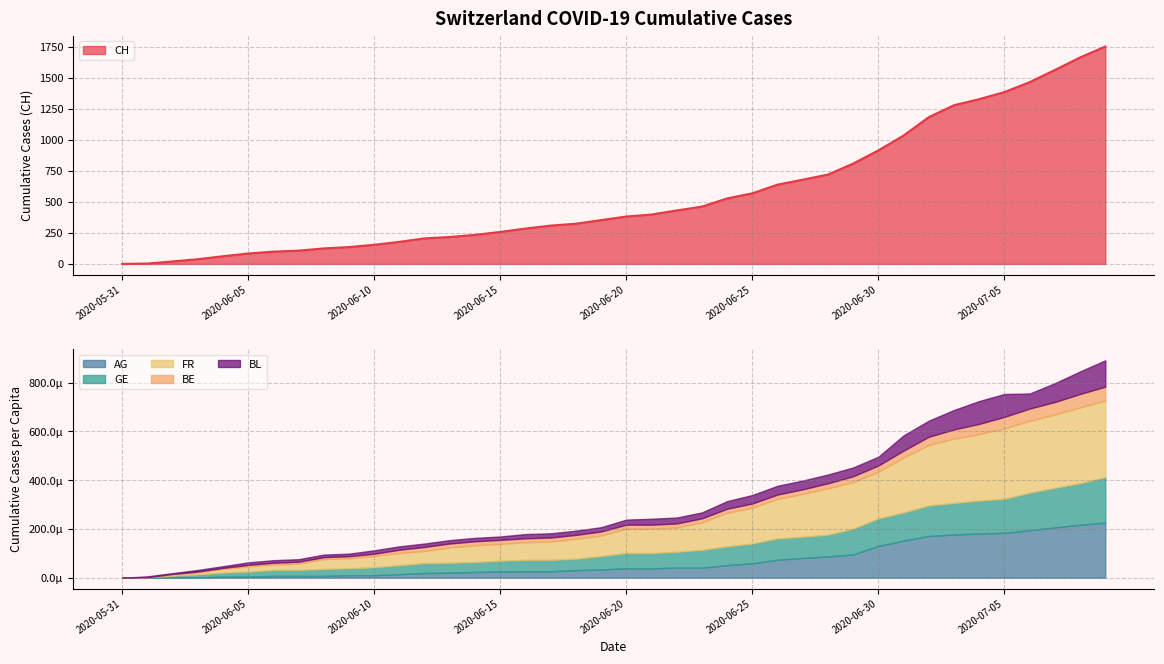

Reading left to right, what are all the values shown in this chart?

CH: 2020-05-31=0.0	2020-06-01=3.0	2020-06-02=20.0	2020-06-03=38.0	2020-06-04=62.0	2020-06-05=84.0	2020-06-06=99.0	2020-06-07=107.0	2020-06-08=125.0	2020-06-09=136.0	2020-06-10=154.0	2020-06-11=178.0	2020-06-12=206.0	2020-06-13=217.0	2020-06-14=234.0	2020-06-15=258.0	2020-06-16=285.0	2020-06-17=309.0	2020-06-18=324.0	2020-06-19=353.0	2020-06-20=382.0	2020-06-21=398.0	2020-06-22=431.0	2020-06-23=462.0	2020-06-24=528.0	2020-06-25=569.0	2020-06-26=639.0	2020-06-27=679.0	2020-06-28=720.0	2020-06-29=809.0	2020-06-30=915.0	2020-07-01=1035.0	2020-07-02=1183.0	2020-07-03=1279.0	2020-07-04=1328.0	2020-07-05=1385.0	2020-07-06=1465.0	2020-07-07=1563.0	2020-07-08=1664.0	2020-07-09=1752.0
AG_pc: 2020-05-31=0.0	2020-06-01=0.0	2020-06-02=0.0	2020-06-03=0.0	2020-06-04=0.0	2020-06-05=0.0	2020-06-06=0.0	2020-06-07=0.0	2020-06-08=0.0	2020-06-09=0.0	2020-06-10=0.0	2020-06-11=0.0	2020-06-12=0.0	2020-06-13=0.0	2020-06-14=0.0	2020-06-15=0.0	2020-06-16=0.0	2020-06-17=0.0	2020-06-18=0.0	2020-06-19=0.0	2020-06-20=0.0	2020-06-21=0.0	2020-06-22=0.0	2020-06-23=0.0	2020-06-24=0.0	2020-06-25=0.0	2020-06-26=0.0	2020-06-27=0.0	2020-06-28=0.0	2020-06-29=0.0	2020-06-30=0.0	2020-07-01=0.0	2020-07-02=0.0	2020-07-03=0.0	2020-07-04=0.0	2020-07-05=0.0	2020-07-06=0.0	2020-07-07=0.0	2020-07-08=0.0	2020-07-09=0.0
GE_pc: 2020-05-31=0.0	2020-06-01=0.0	2020-06-02=0.0	2020-06-03=0.0	2020-06-04=0.0	2020-06-05=0.0	2020-06-06=0.0	2020-06-07=0.0	2020-06-08=0.0	2020-06-09=0.0	2020-06-10=0.0	2020-06-11=0.0	2020-06-12=0.0	2020-06-13=0.0	2020-06-14=0.0	2020-06-15=0.0	2020-06-16=0.0	2020-06-17=0.0	2020-06-18=0.0	2020-06-19=0.0	2020-06-20=0.0	2020-06-21=0.0	2020-06-22=0.0	2020-06-23=0.0	2020-06-24=0.0	2020-06-25=0.0	2020-06-26=0.0	2020-06-27=0.0	2020-06-28=0.0	2020-06-29=0.0	2020-06-30=0.0	2020-07-01=0.0	2020-07-02=0.0	2020-07-03=0.0	2020-07-04=0.0	2020-07-05=0.0	2020-07-06=0.0	2020-07-07=0.0	2020-07-08=0.0	2020-07-09=0.0
FR_pc: 2020-05-31=0.0	2020-06-01=0.0	2020-06-02=0.0	2020-06-03=0.0	2020-06-04=0.0	2020-06-05=0.0	2020-06-06=0.0	2020-06-07=0.0	2020-06-08=0.0	2020-06-09=0.0	2020-06-10=0.0	2020-06-11=0.0	2020-06-12=0.0	2020-06-13=0.0	2020-06-14=0.0	2020-06-15=0.0	2020-06-16=0.0	2020-06-17=0.0	2020-06-18=0.0	2020-06-19=0.0	2020-06-20=0.0	2020-06-21=0.0	2020-06-22=0.0	2020-06-23=0.0	2020-06-24=0.0	2020-06-25=0.0	2020-06-26=0.0	2020-06-27=0.0	2020-06-28=0.0	2020-06-29=0.0	2020-06-30=0.0	2020-07-01=0.0	2020-07-02=0.0	2020-07-03=0.0	2020-07-04=0.0	2020-07-05=0.0	2020-07-06=0.0	2020-07-07=0.0	2020-07-08=0.0	2020-07-09=0.0
BE_pc: 2020-05-31=0.0	2020-06-01=0.0	2020-06-02=0.0	2020-06-03=0.0	2020-06-04=0.0	2020-06-05=0.0	2020-06-06=0.0	2020-06-07=0.0	2020-06-08=0.0	2020-06-09=0.0	2020-06-10=0.0	2020-06-11=0.0	2020-06-12=0.0	2020-06-13=0.0	2020-06-14=0.0	2020-06-15=0.0	2020-06-16=0.0	2020-06-17=0.0	2020-06-18=0.0	2020-06-19=0.0	2020-06-20=0.0	2020-06-21=0.0	2020-06-22=0.0	2020-06-23=0.0	2020-06-24=0.0	2020-06-25=0.0	2020-06-26=0.0	2020-06-27=0.0	2020-06-28=0.0	2020-06-29=0.0	2020-06-30=0.0	2020-07-01=0.0	2020-07-02=0.0	2020-07-03=0.0	2020-07-04=0.0	2020-07-05=0.0	2020-07-06=0.0	2020-07-07=0.0	2020-07-08=0.0	2020-07-09=0.0
BL_pc: 2020-05-31=0.0	2020-06-01=0.0	2020-06-02=0.0	2020-06-03=0.0	2020-06-04=0.0	2020-06-05=0.0	2020-06-06=0.0	2020-06-07=0.0	2020-06-08=0.0	2020-06-09=0.0	2020-06-10=0.0	2020-06-11=0.0	2020-06-12=0.0	2020-06-13=0.0	2020-06-14=0.0	2020-06-15=0.0	2020-06-16=0.0	2020-06-17=0.0	2020-06-18=0.0	2020-06-19=0.0	2020-06-20=0.0	2020-06-21=0.0	2020-06-22=0.0	2020-06-23=0.0	2020-06-24=0.0	2020-06-25=0.0	2020-06-26=0.0	2020-06-27=0.0	2020-06-28=0.0	2020-06-29=0.0	2020-06-30=0.0	2020-07-01=0.0	2020-07-02=0.0	2020-07-03=0.0	2020-07-04=0.0	2020-07-05=0.0	2020-07-06=0.0	2020-07-07=0.0	2020-07-08=0.0	2020-07-09=0.0